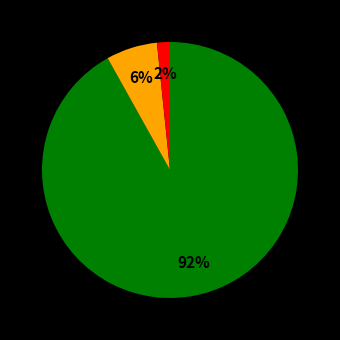

Does any single category account for the majority?

Yes